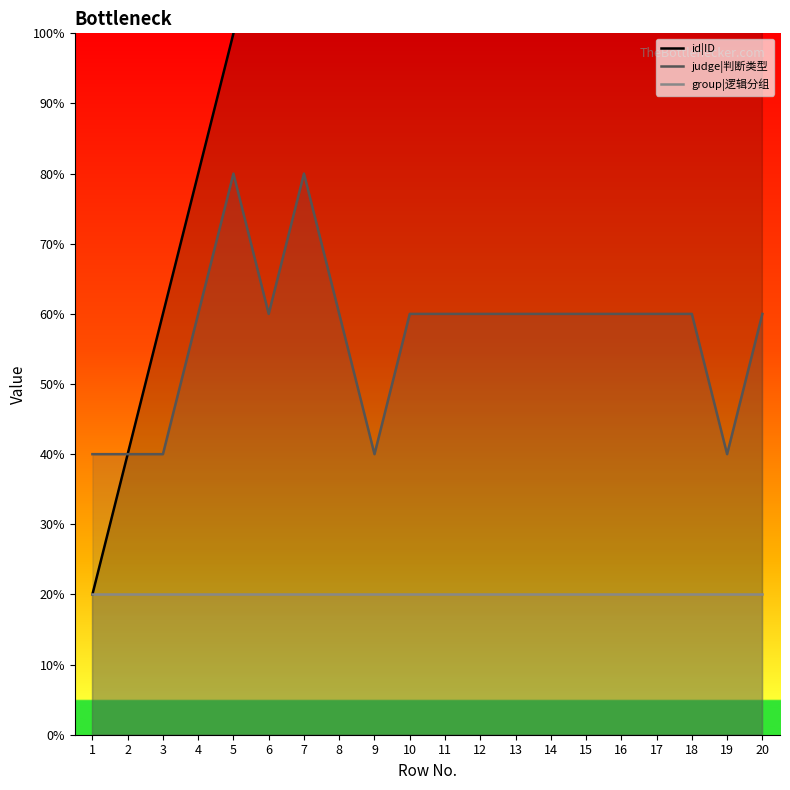

Does the chart display data point markers on the line(s)?

No